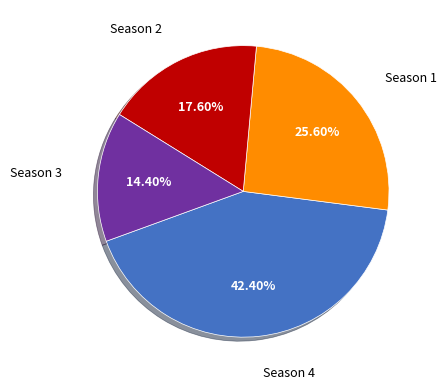

Is there any slice that represents more than half of the pie?

No